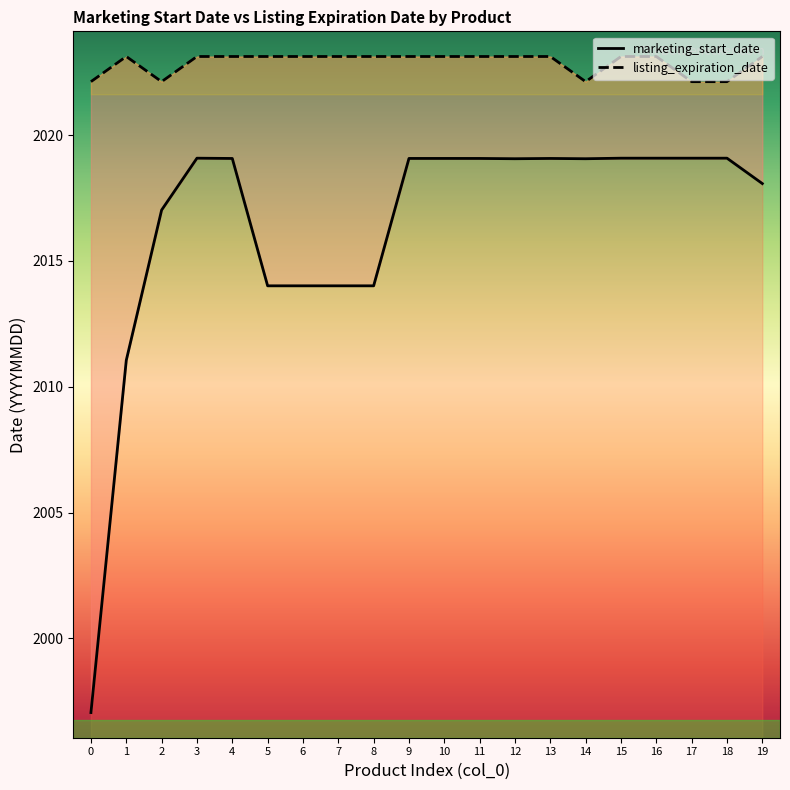

True or false: marketing_start_date and listing_expiration_date intersect in this chart.

False